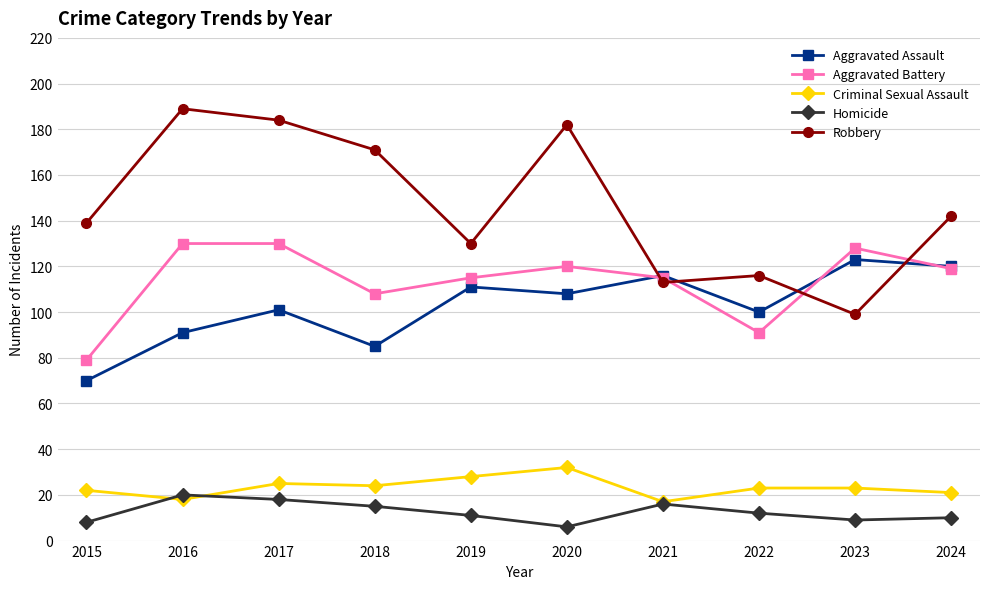

Reading left to right, extract all data points from this chart.

Aggravated Assault: 70	91	101	85	111	108	116	100	123	120
Aggravated Battery: 79	130	130	108	115	120	115	91	128	119
Criminal Sexual Assault: 22	18	25	24	28	32	17	23	23	21
Homicide: 8	20	18	15	11	6	16	12	9	10
Robbery: 139	189	184	171	130	182	113	116	99	142